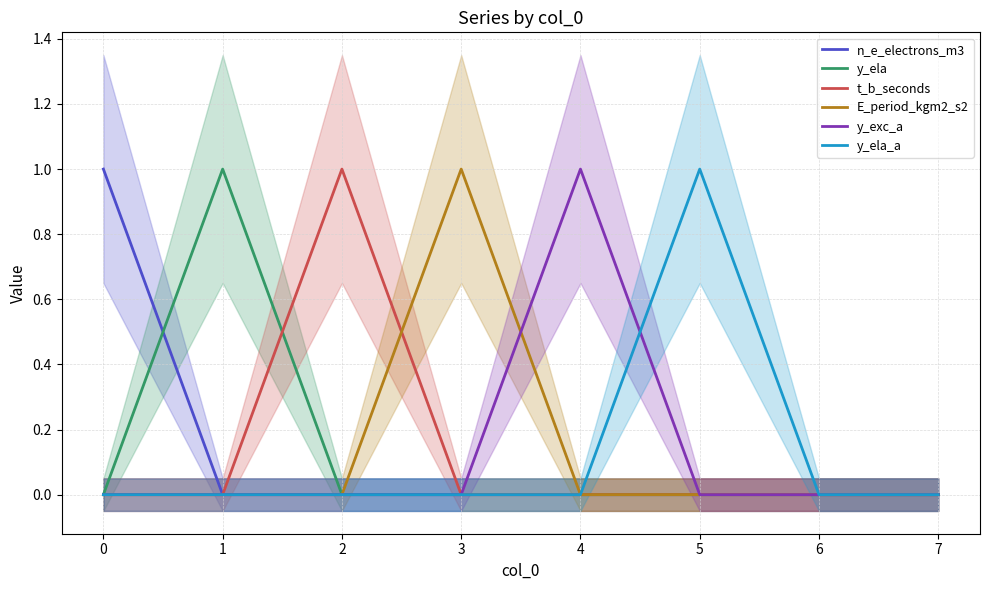

Which has a higher value, 4 or 2?

4